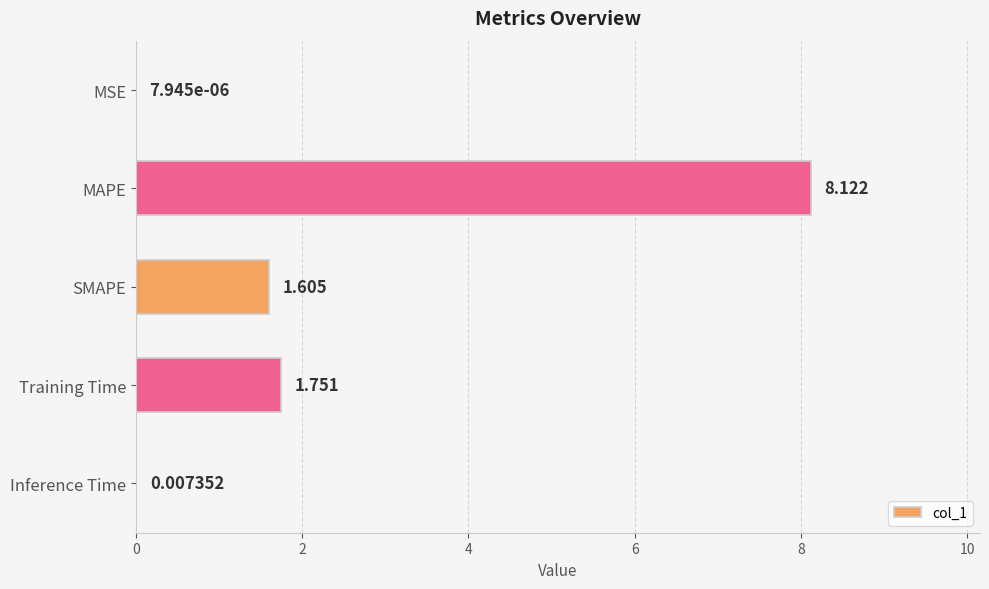

Where is the data nearest to the value 4?

Training Time